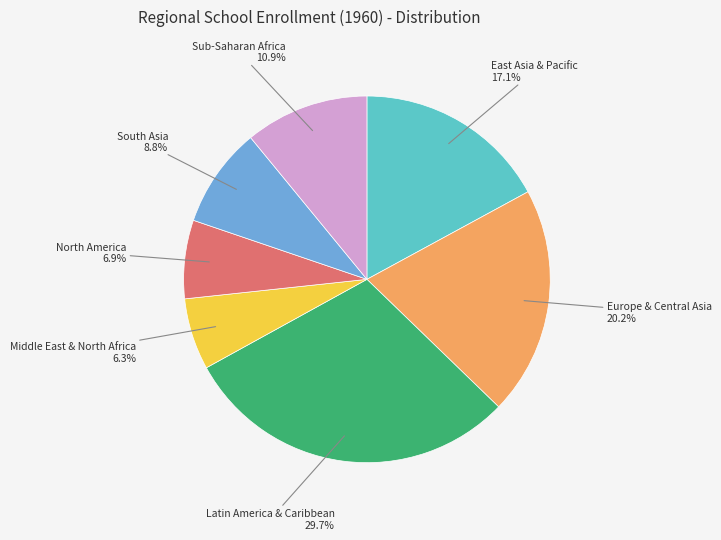

Is there any slice that represents more than half of the pie?

No